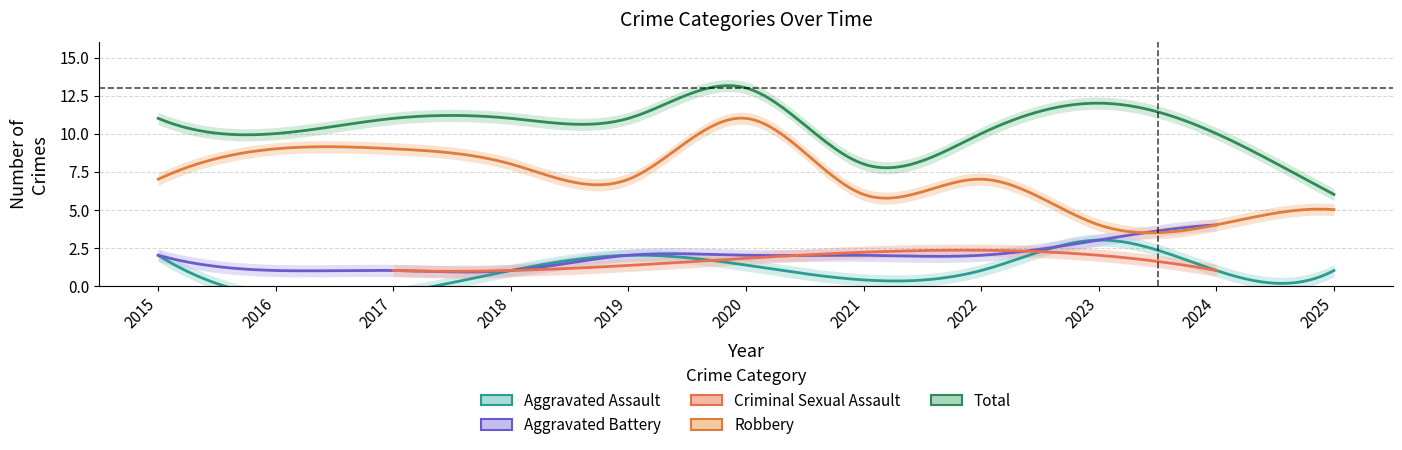

Which series has the largest total across all categories?

Total